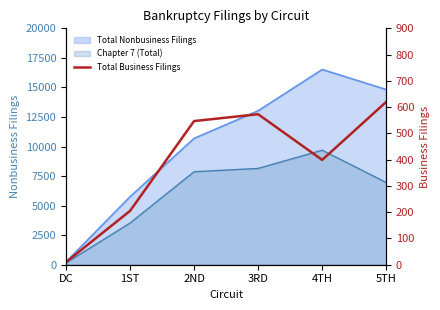

Reading right to left, list all the values displayed in this chart.

5TH=620	4TH=399	3RD=573	2ND=547	1ST=205	DC=10